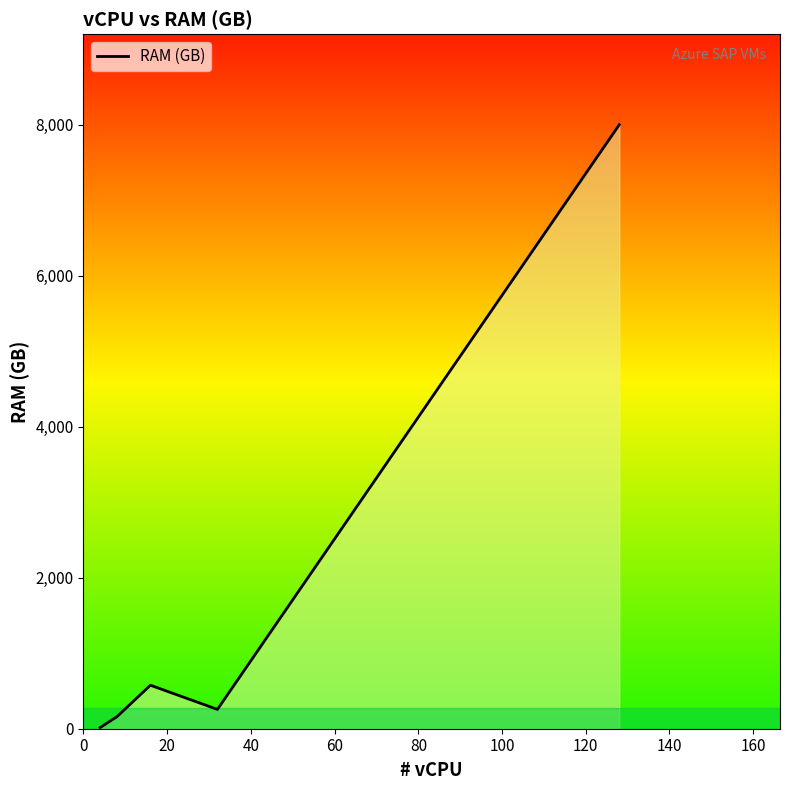

True or false: there are more than 0 points higher than both neighbors.

True